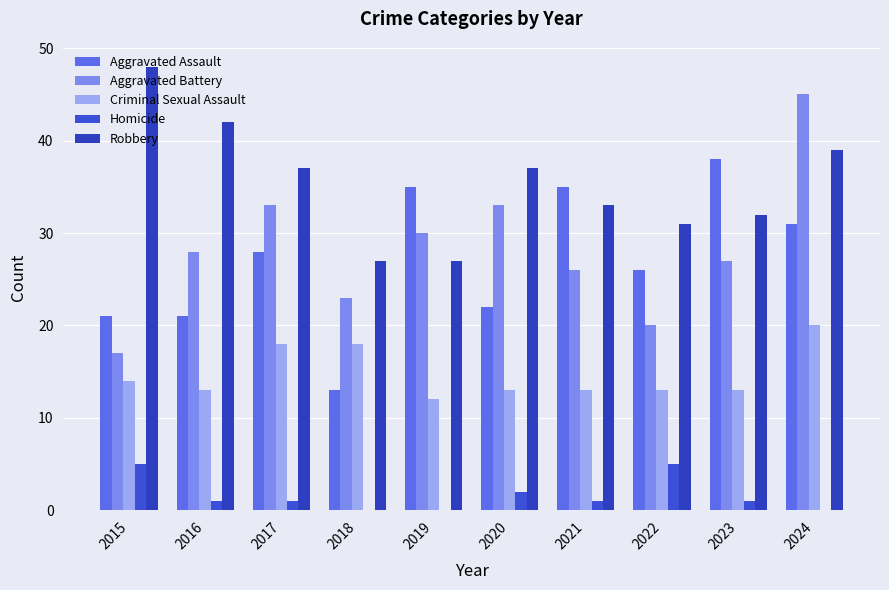

Which series changed the most between 2015 and 2024?

Aggravated Battery